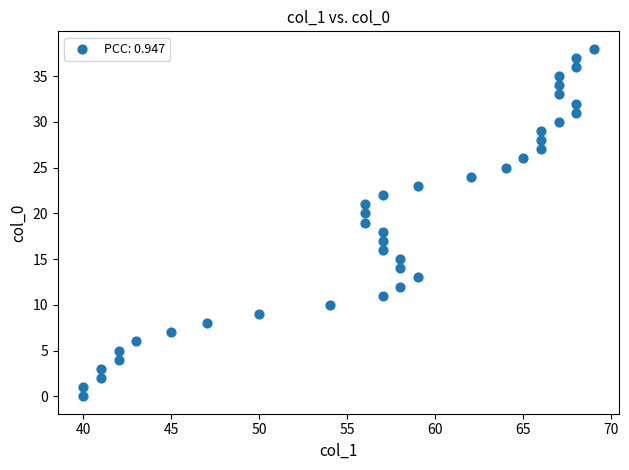

What is the range of Y values (max minus min)?

38